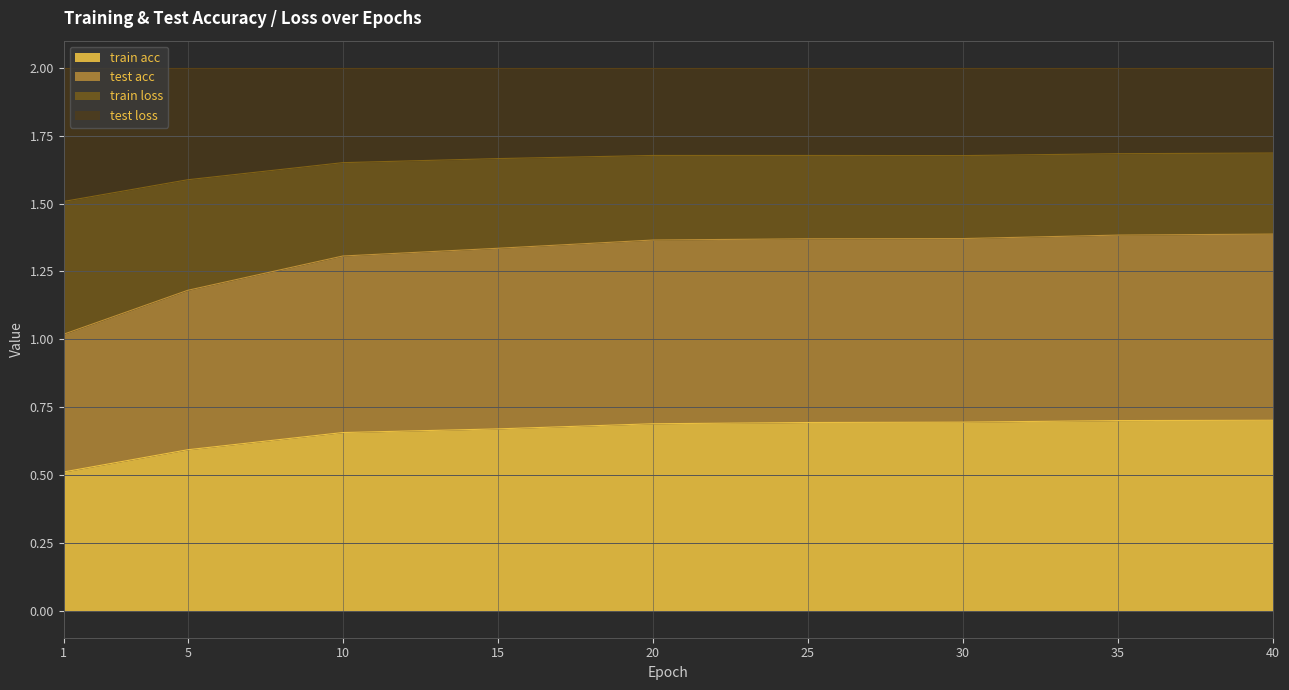

What is the minimum value for train acc?

0.5